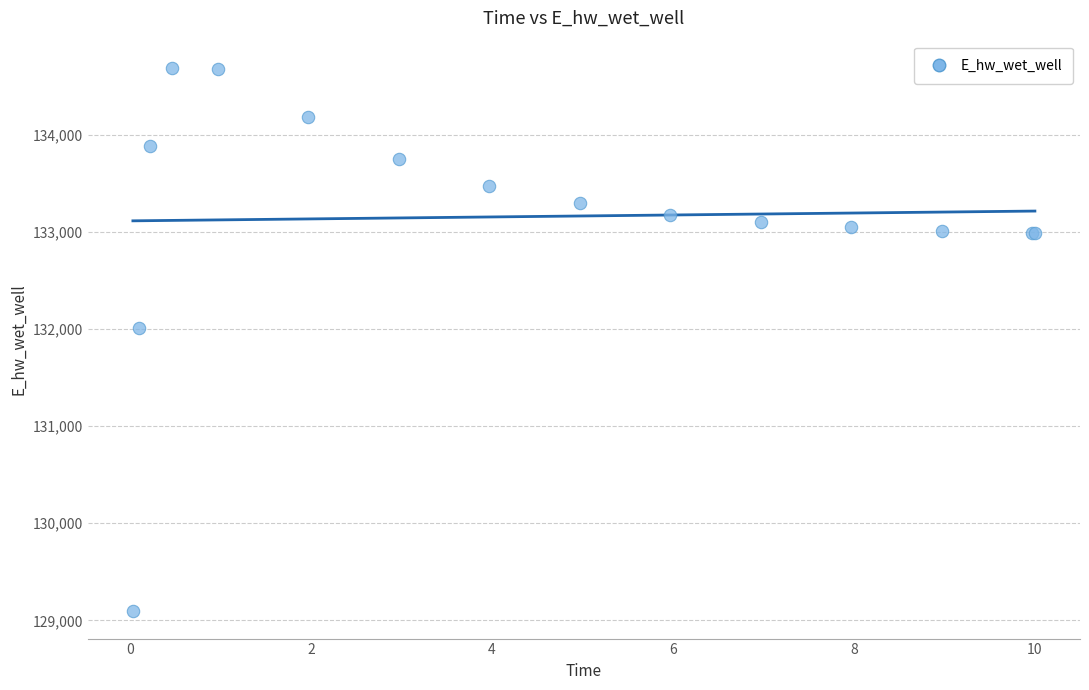

What Y value in the scatter plot is closest to 131889?

132011.0